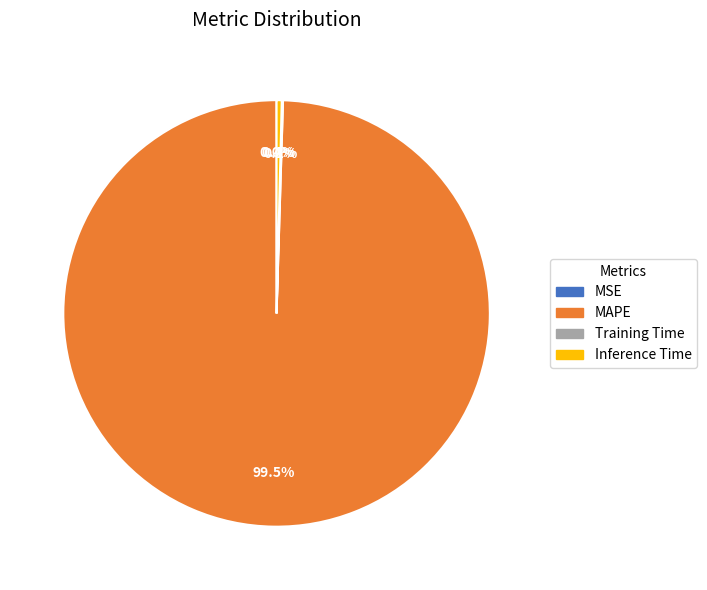

Does any single category account for the majority?

Yes